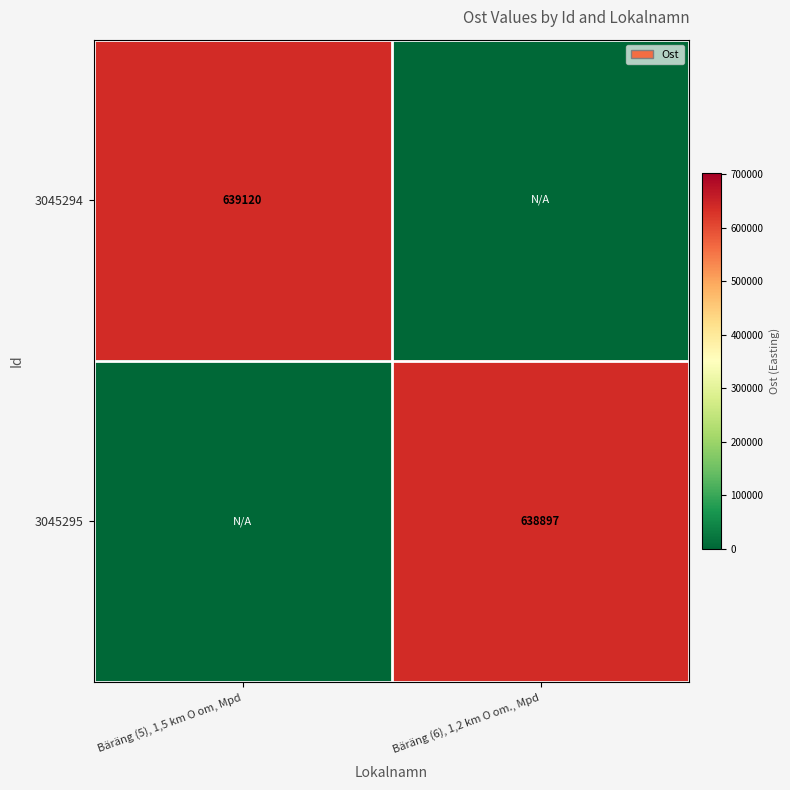

At which category is the sum across all series the highest?

Bäräng (5), 1,5 km O om, Mpd